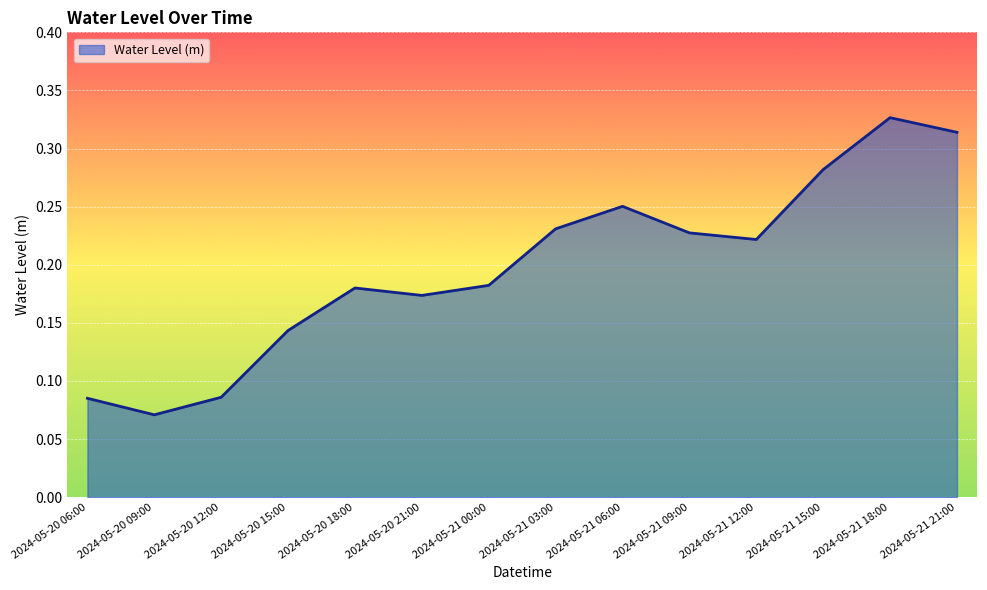

How many lines are shown in the chart?

1